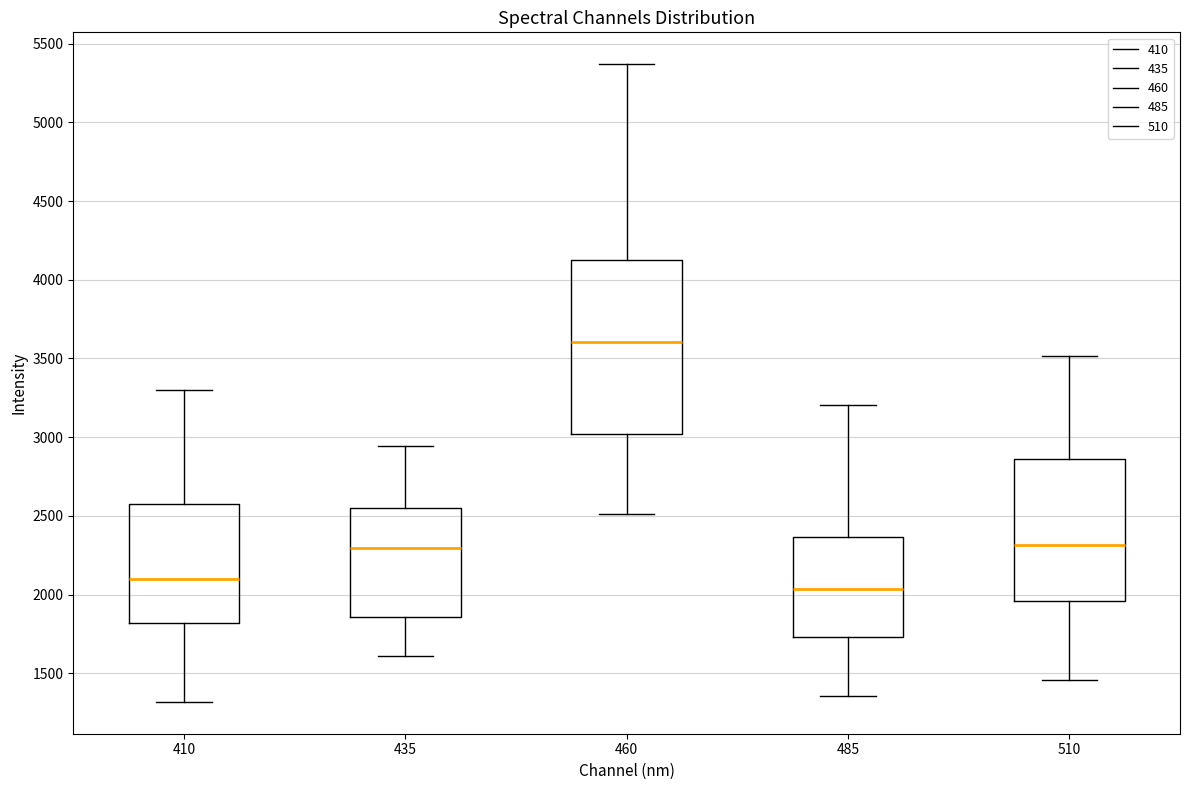

Reading left to right, read every box against the y-axis: the position of its median line, the range the box covers, and the ends of its whiskers. The values are not printed on the chart, so give them approximately, as read against the axis.

410: median 2100, box 1800 to 2550, whiskers 1300 to 3300
435: median 2300, box 1850 to 2550, whiskers 1600 to 2950
460: median 3600, box 3000 to 4150, whiskers 2500 to 5350
485: median 2050, box 1750 to 2350, whiskers 1350 to 3200
510: median 2300, box 1950 to 2850, whiskers 1450 to 3500